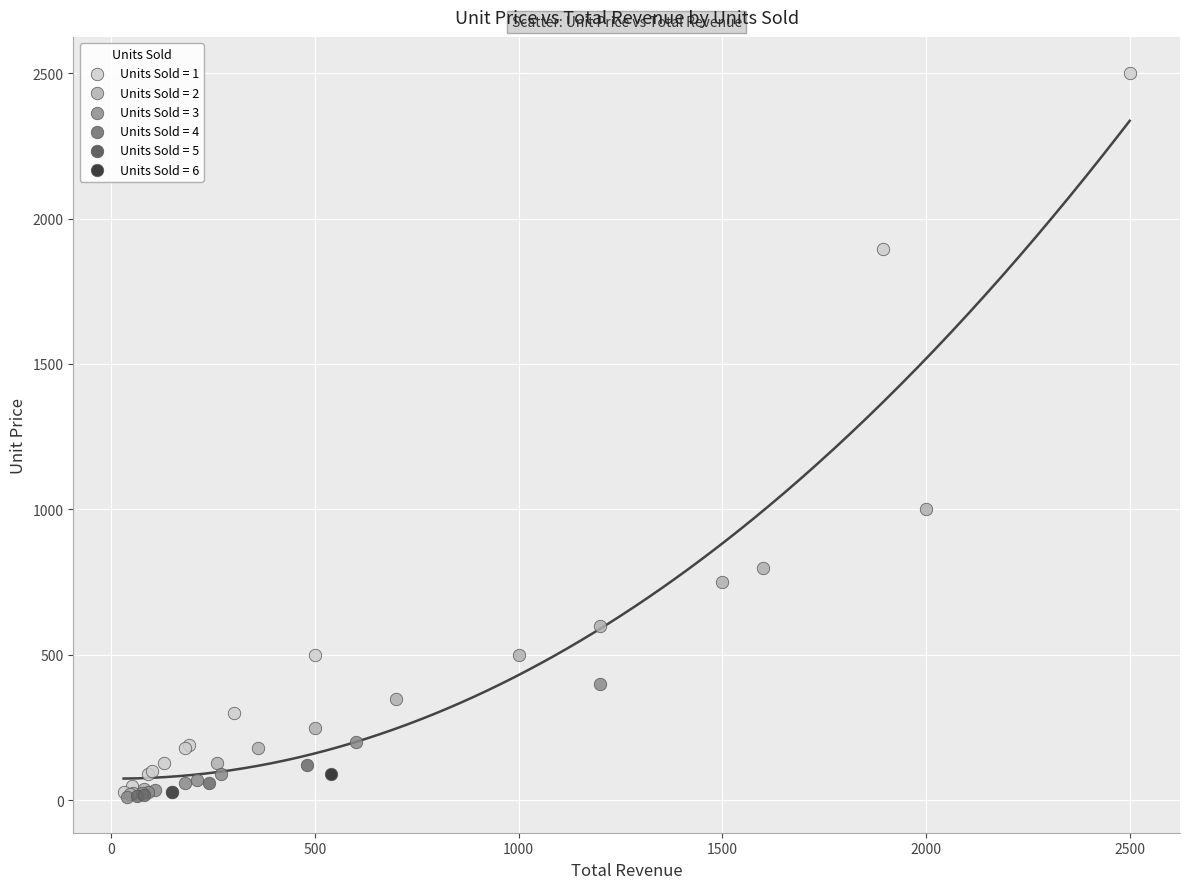

What are all the series names shown in the legend?

Units Sold = 1, Units Sold = 2, Units Sold = 3, Units Sold = 4, Units Sold = 5, Units Sold = 6